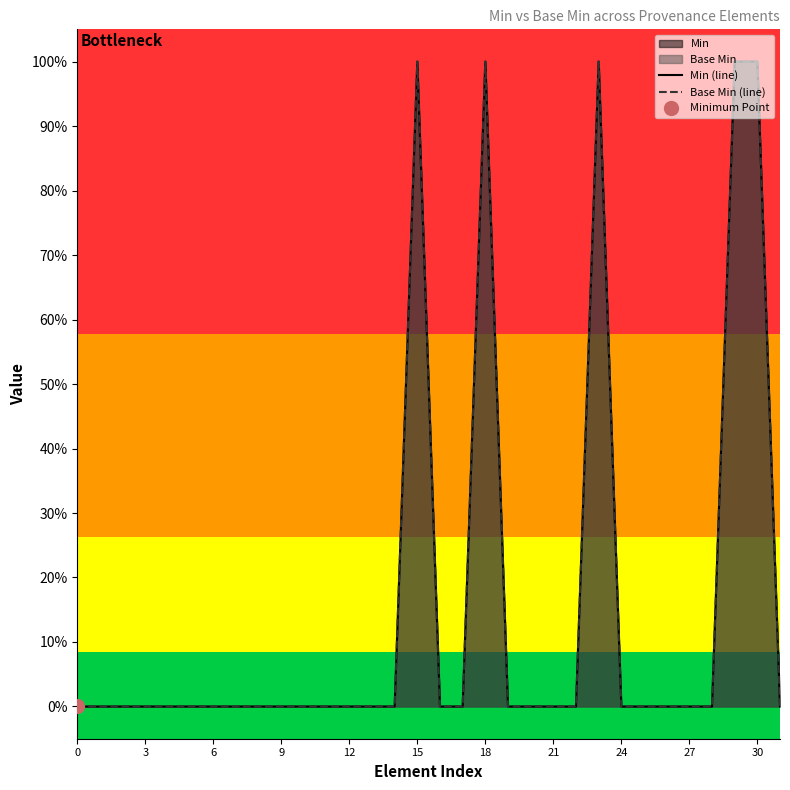

How many data points in Min (line) are above 0?

5